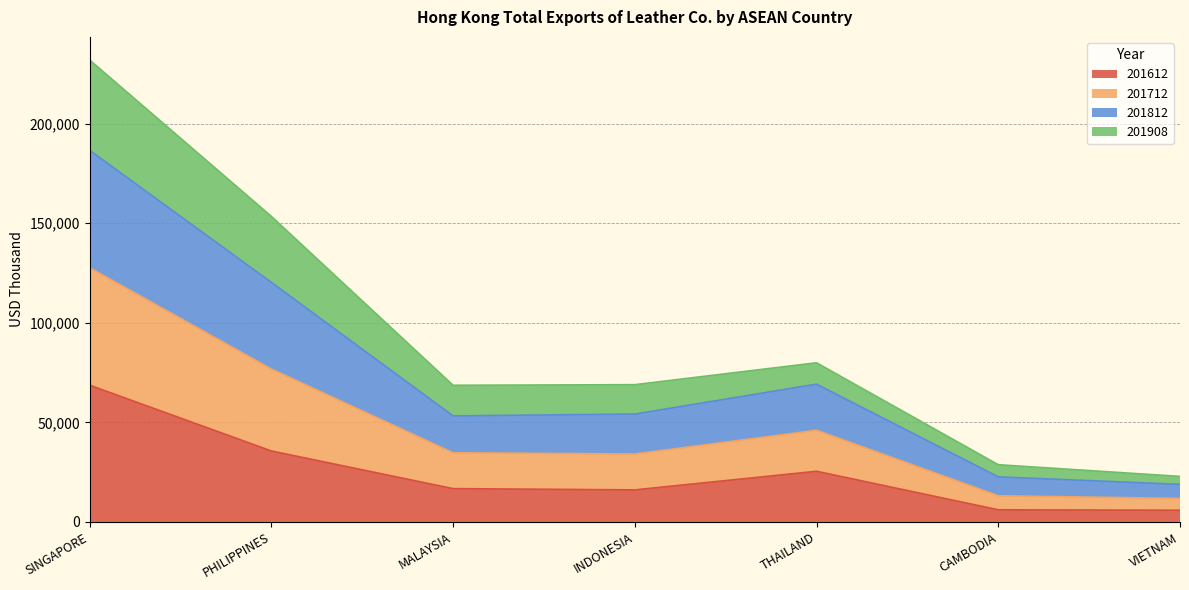

At which category is the sum across all series the highest?

SINGAPORE